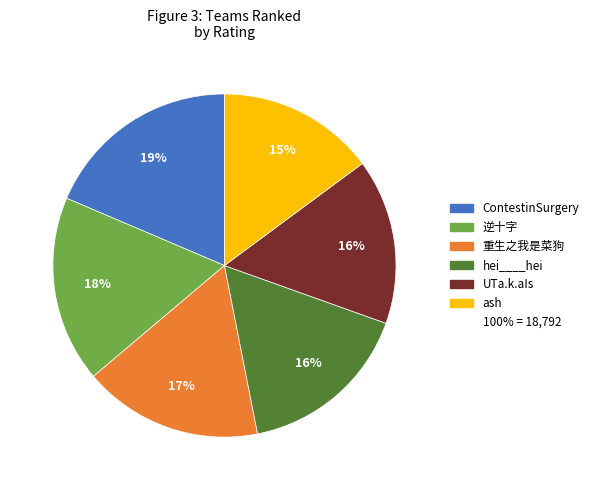

Is there a majority slice in this chart?

No